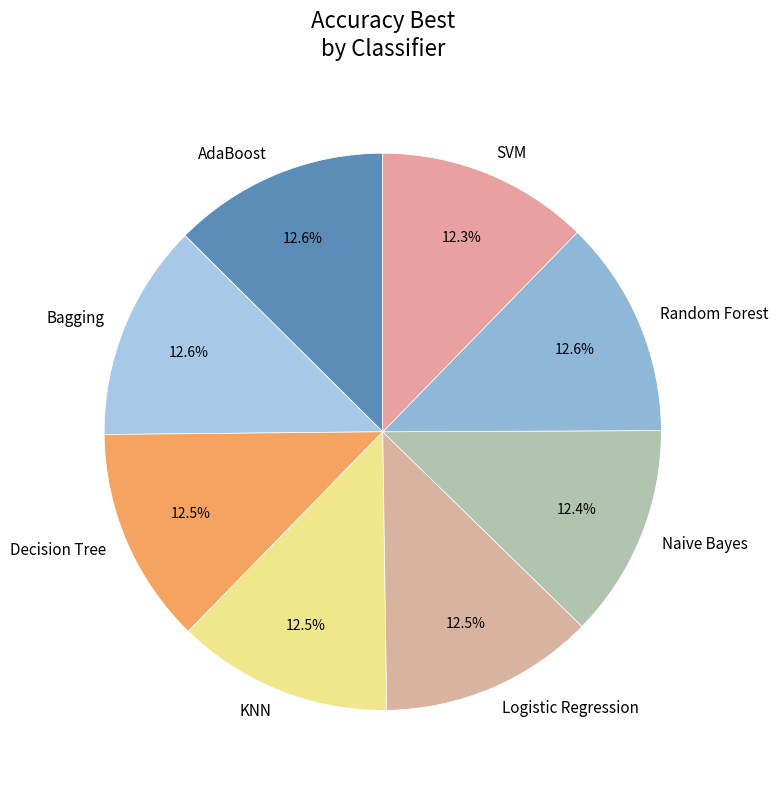

What percentage is NOT represented by Naive Bayes?

87.6%